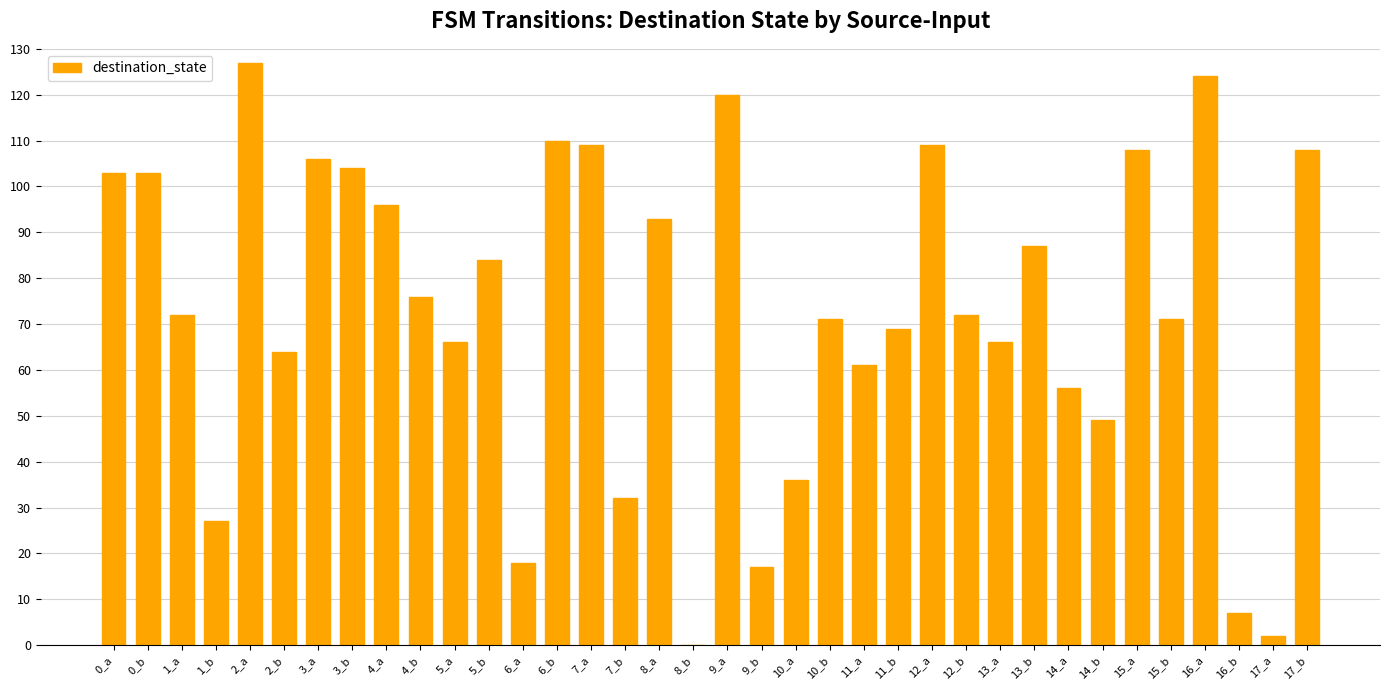

Is it true that the value at 8_b is -44?

False